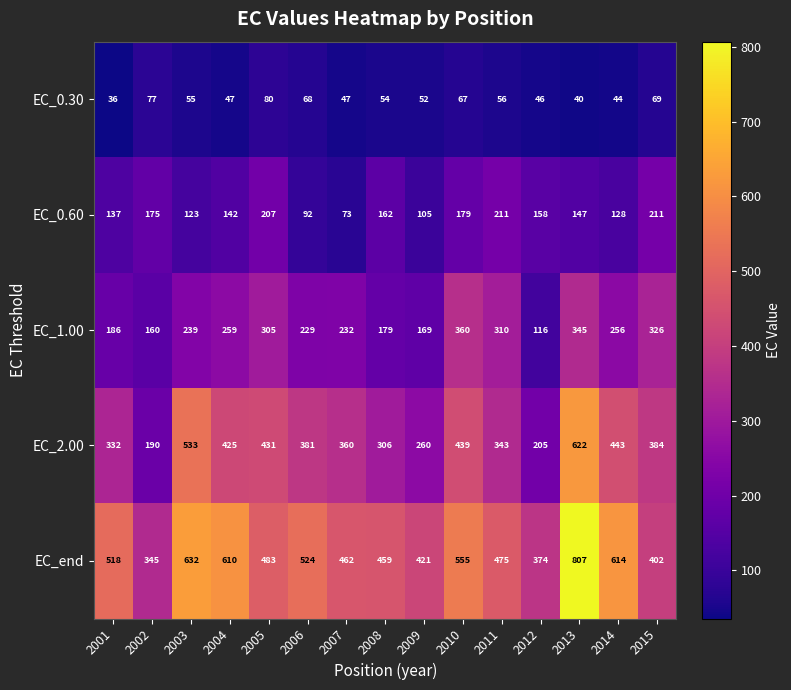

What is the total value across all series at 2003?

1582